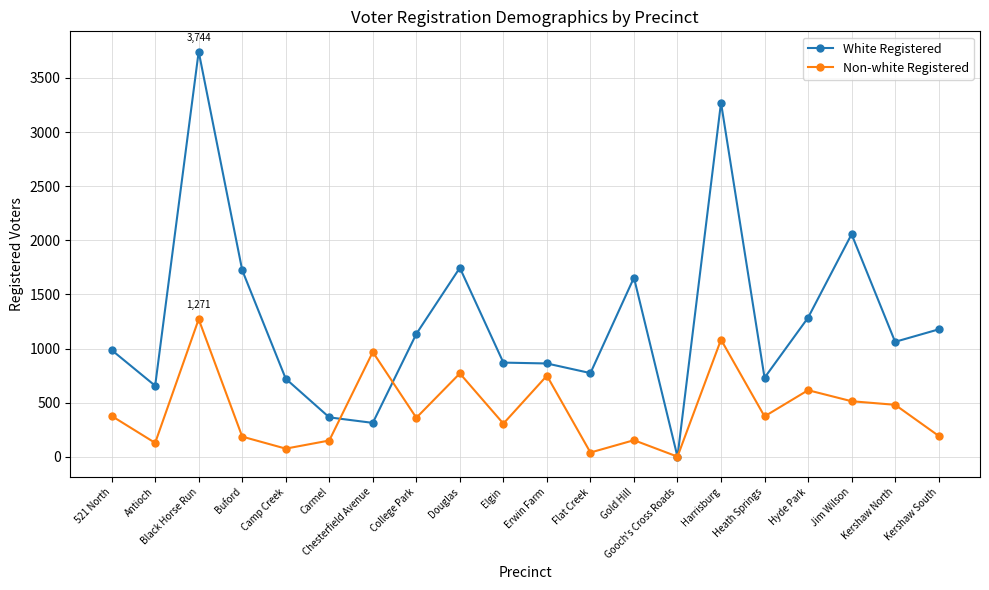

List the series in order of their peak value, highest first.

White Registered, Non-white Registered